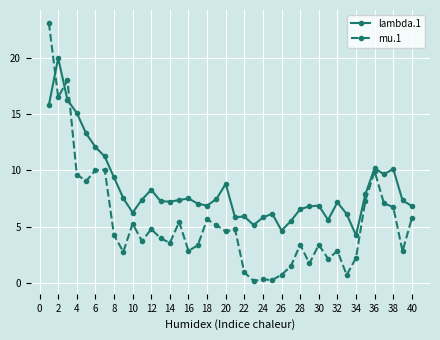

What is the difference between the maximum and minimum values in the lambda.1 series?

15.8